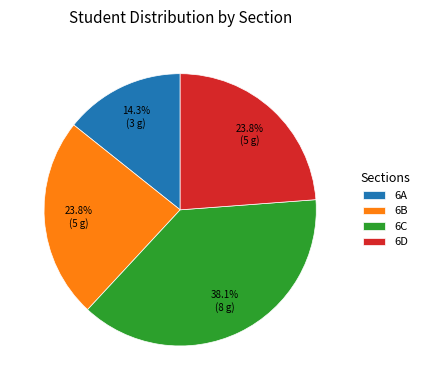

Is the sum of 6C and 6A greater than half?

Yes